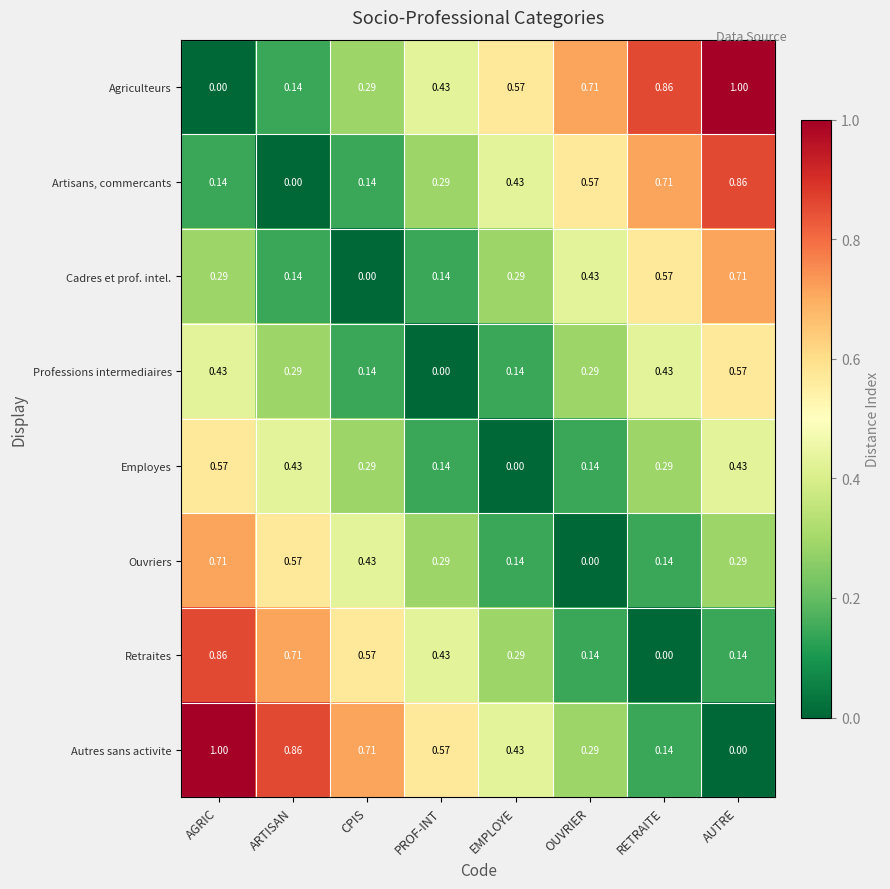

How many values in the Professions intermediaires series exceed 0?

7